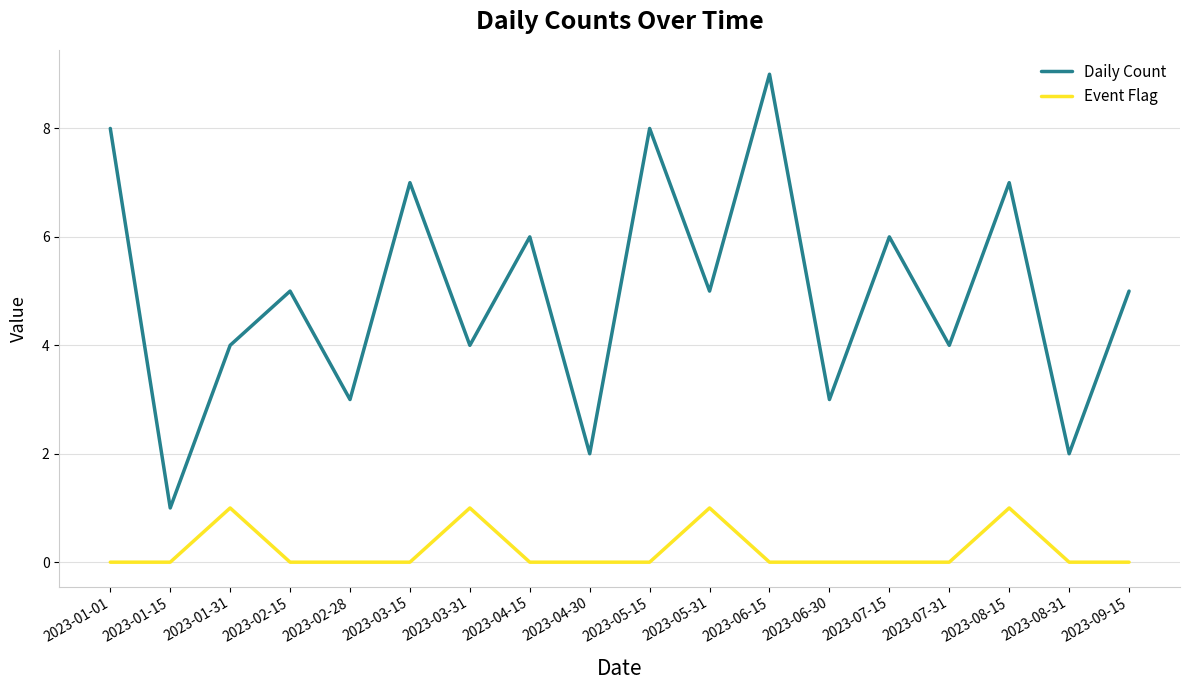

What position from the left is 2023-05-31?

11